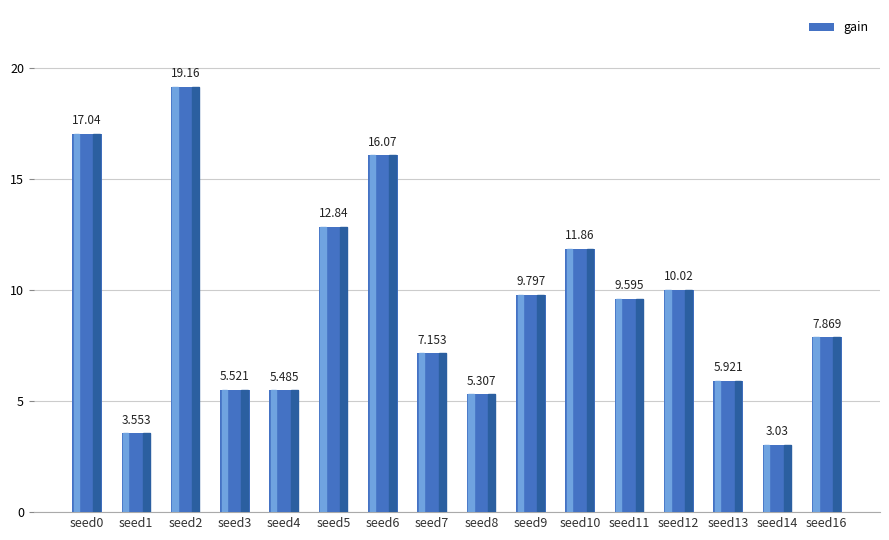

What is the difference between the values at seed11 and seed9?

0.2